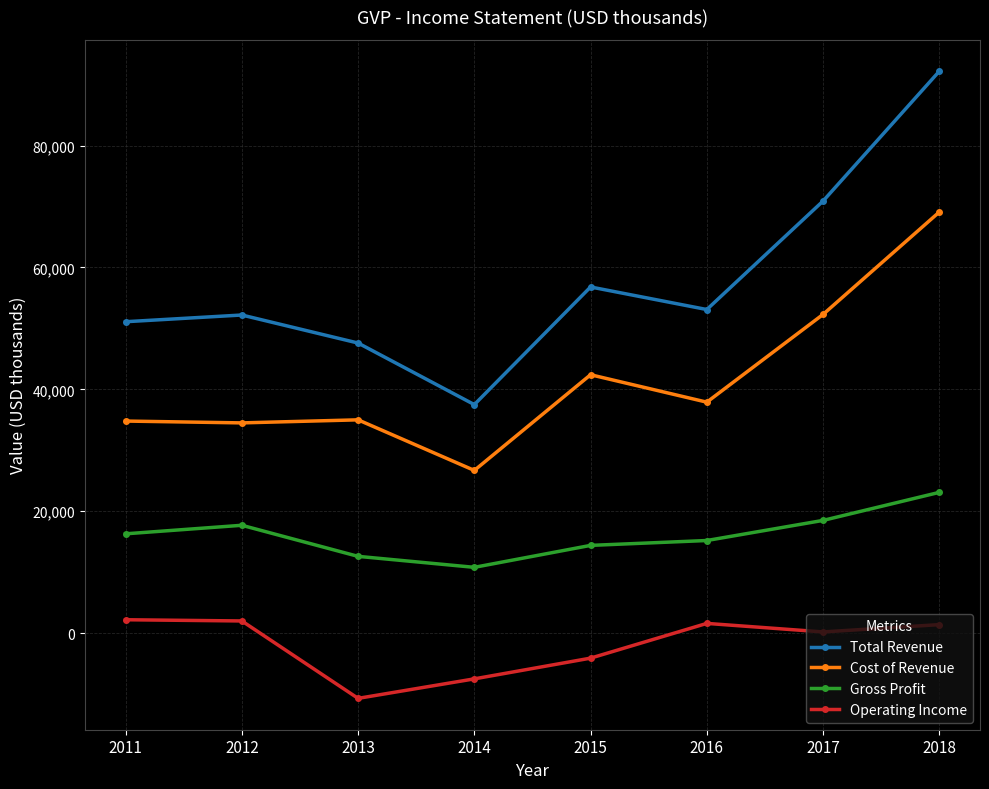

List the series in order of their overall mean, highest first.

Total Revenue, Cost of Revenue, Gross Profit, Operating Income